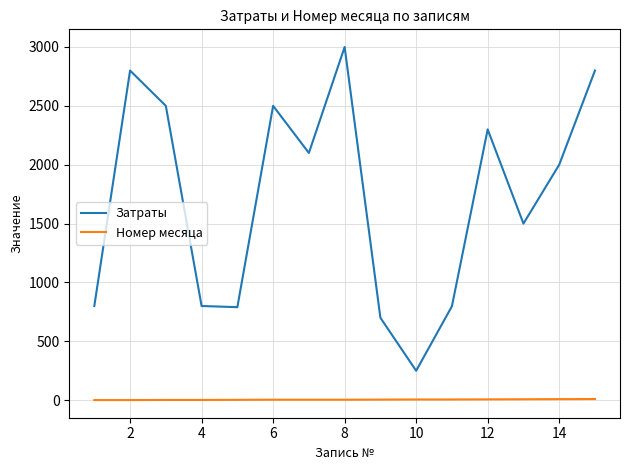

Which series has the widest spread of values?

Затраты